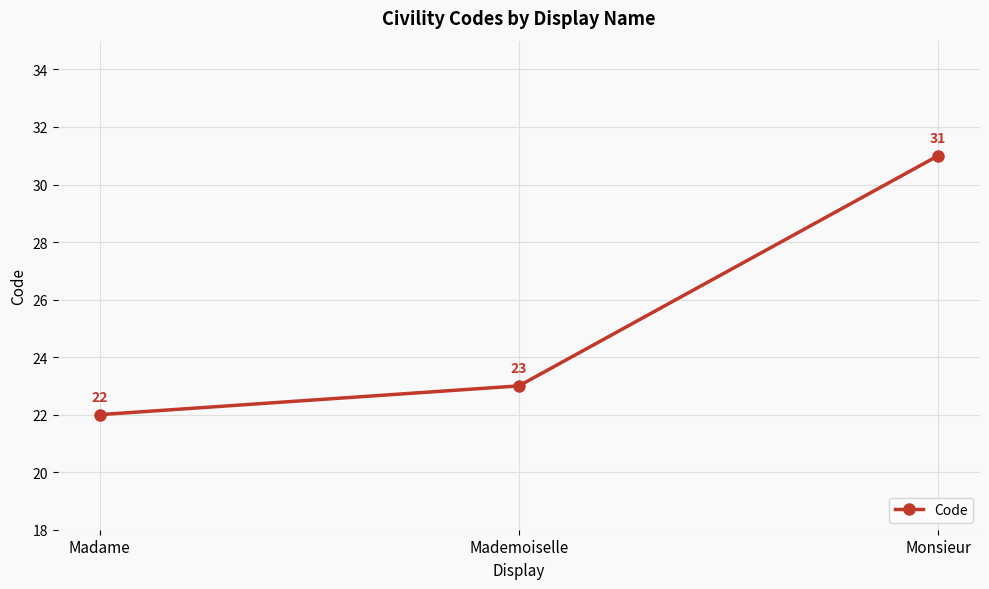

What is the value of the 2nd point from the left?

23